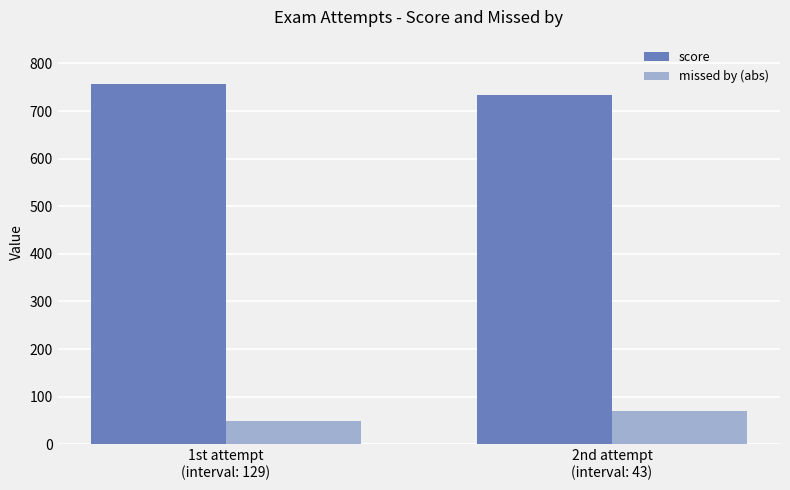

Which series has the largest total across all categories?

score